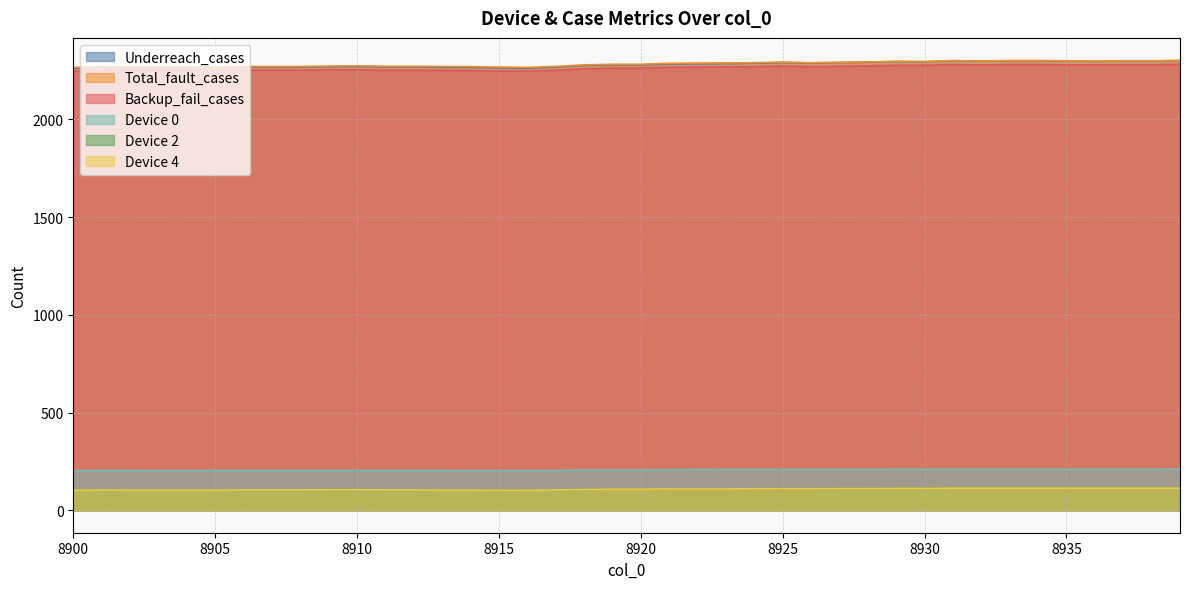

At which category is the sum across all series the highest?

8939